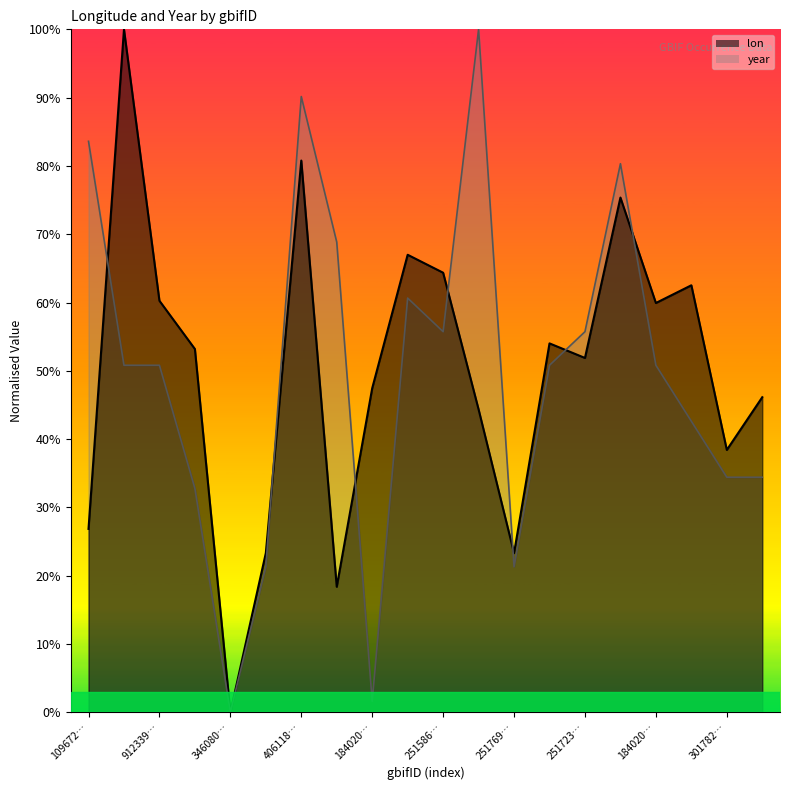

What is the difference between the maximum and second lowest values in the year series?

98.4